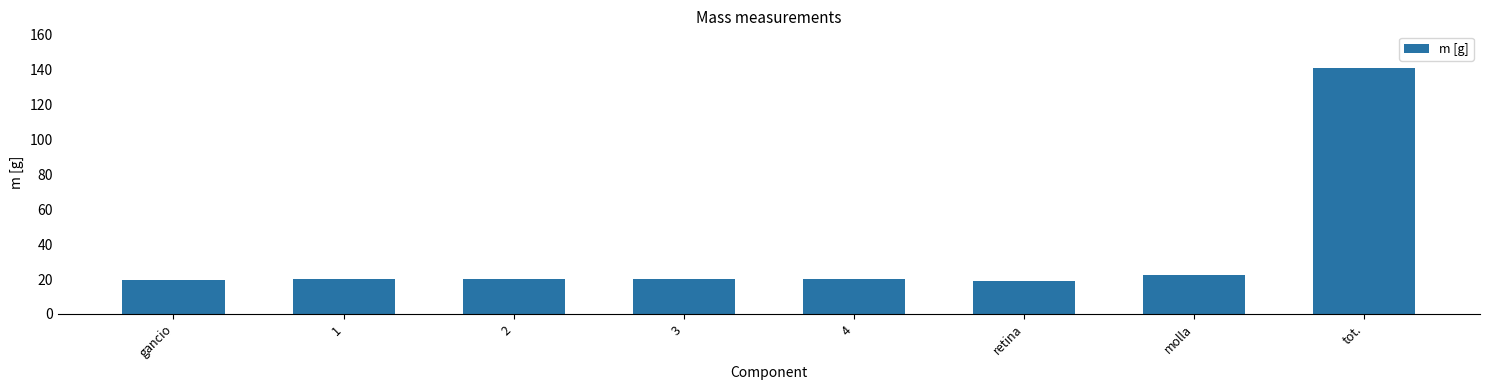

Where is the data nearest to the value 80?

molla